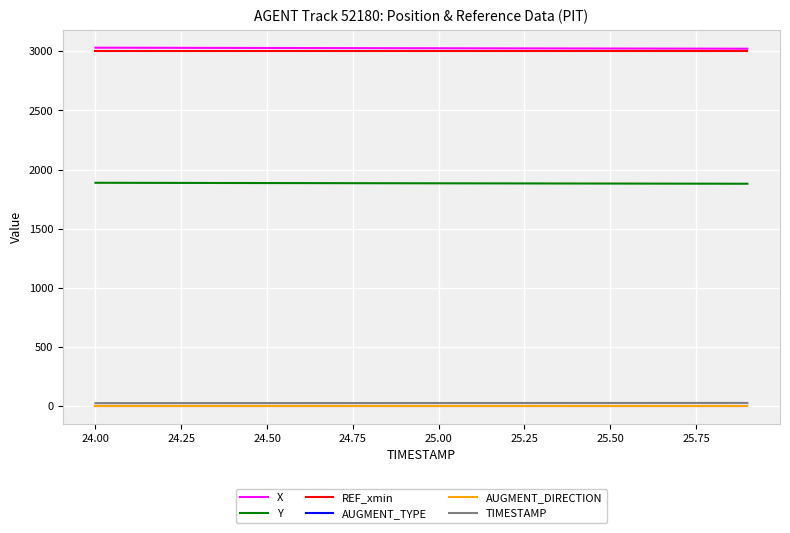

True or false: AUGMENT_DIRECTION and X cross at least once.

False